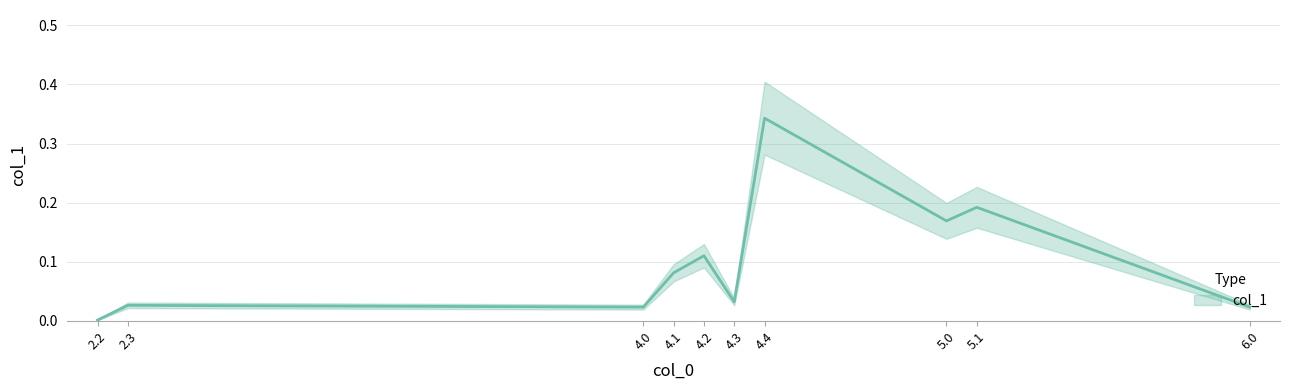

List the labels in order of value, largest first.

4.4, 5.1, 5.0, 4.2, 4.1, 4.3, 2.3, 4.0, 6.0, 2.2